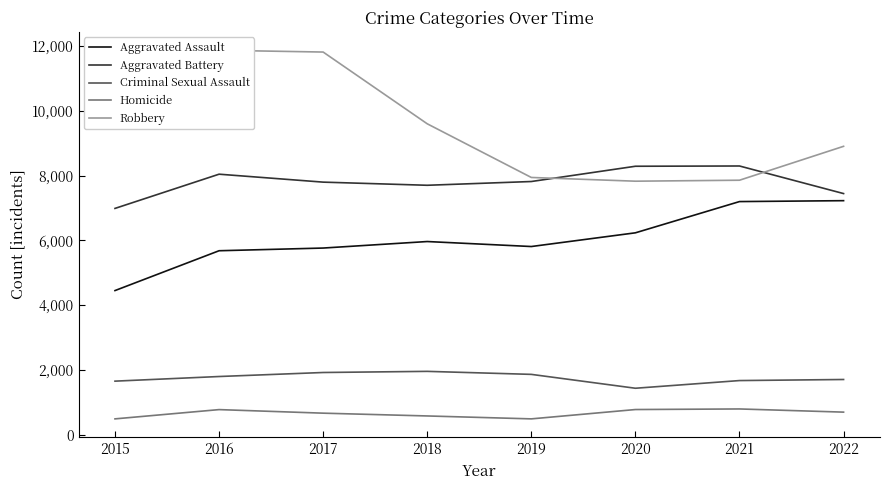

What is the value of the Robbery point at the 6th from the left?

7830